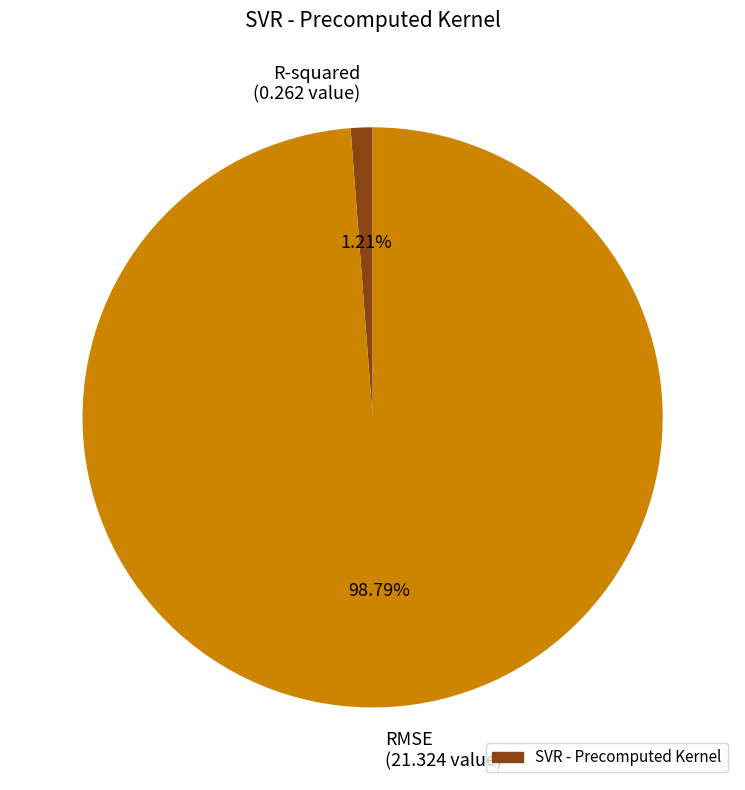

How many segments does this pie chart have?

2